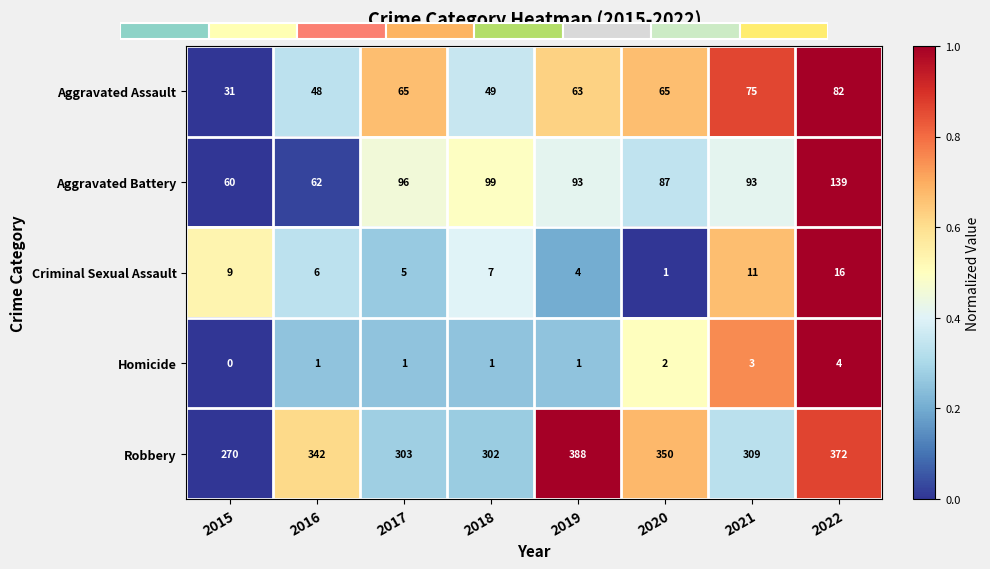

Which has a higher value, 2016 or 2021?

2021